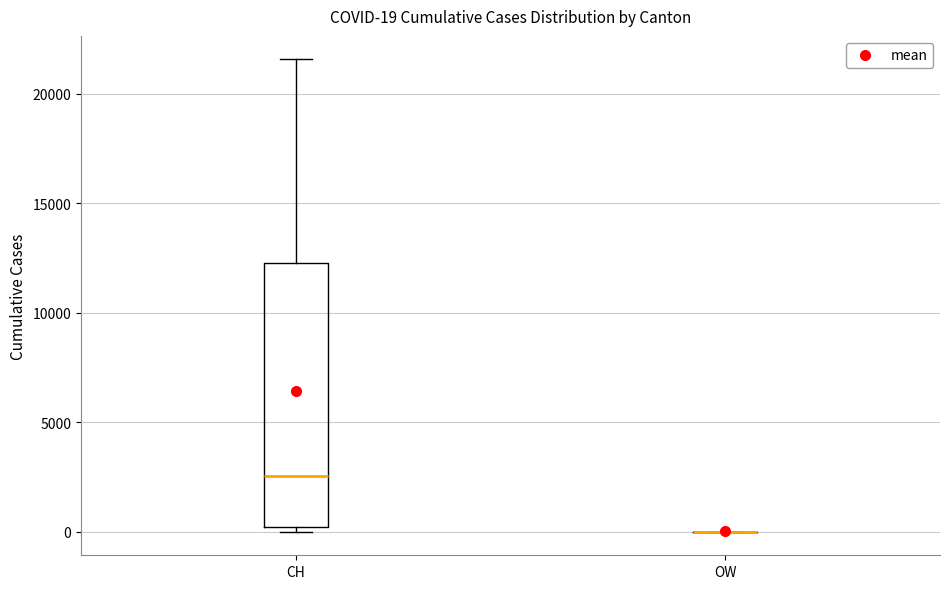

Comparing the boxes themselves (not the whiskers), which one is the tallest?

CH